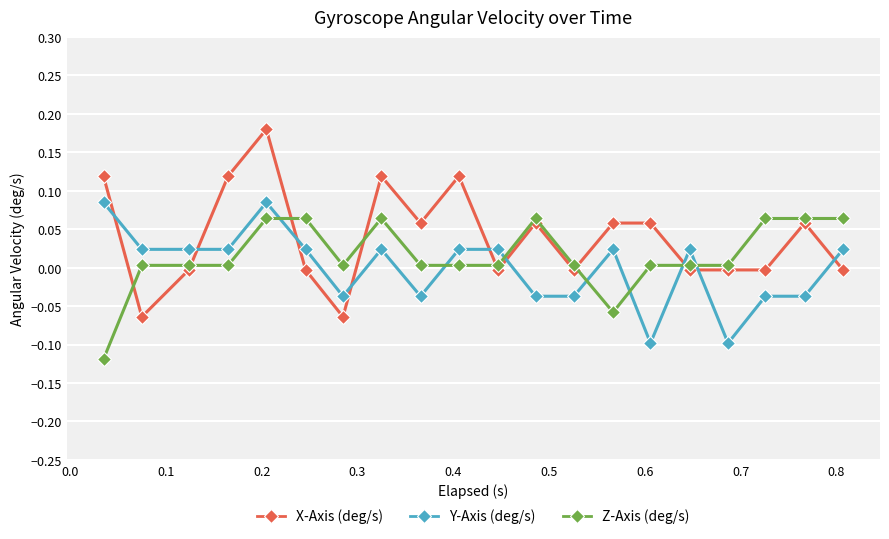

At how many categories does at least one series exceed 0?

20